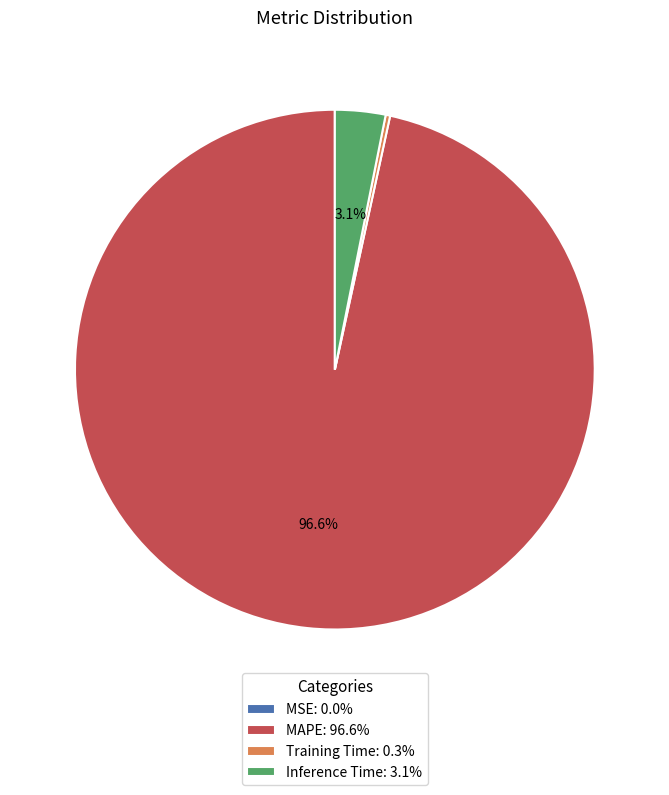

What is the majority slice?

MAPE